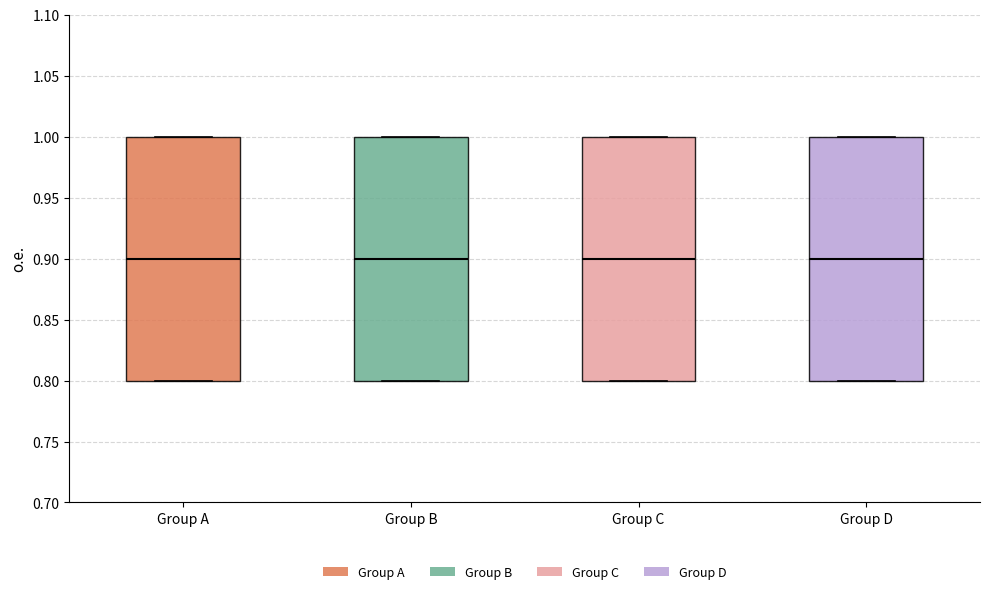

Where is the upper edge of the box for Group C on the y-axis? The values are not printed on the chart, so give them approximately, as read against the axis.

1.0